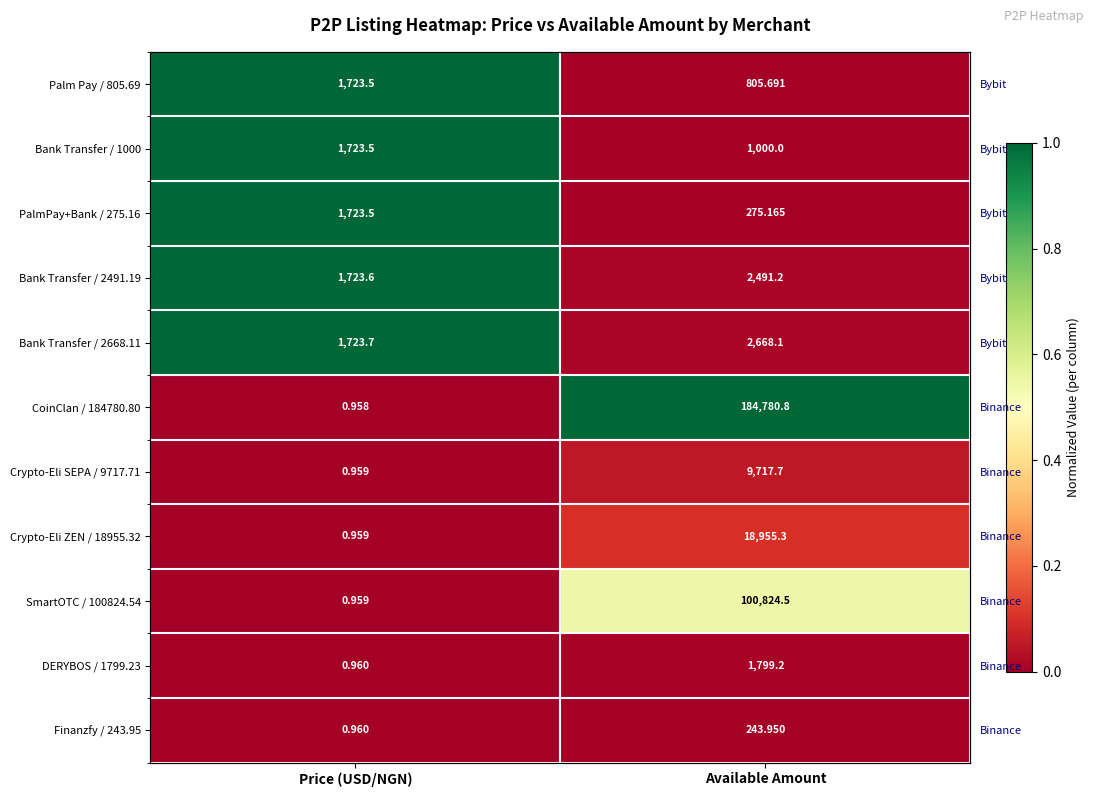

The DERYBOS / 1799.23 series shows 0.0 at Available Amount. True or false?

False